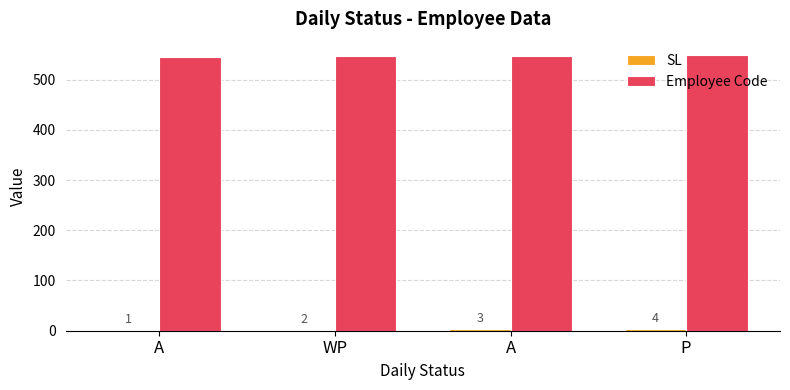

Rank the series by their average value, from highest to lowest.

Employee Code, SL